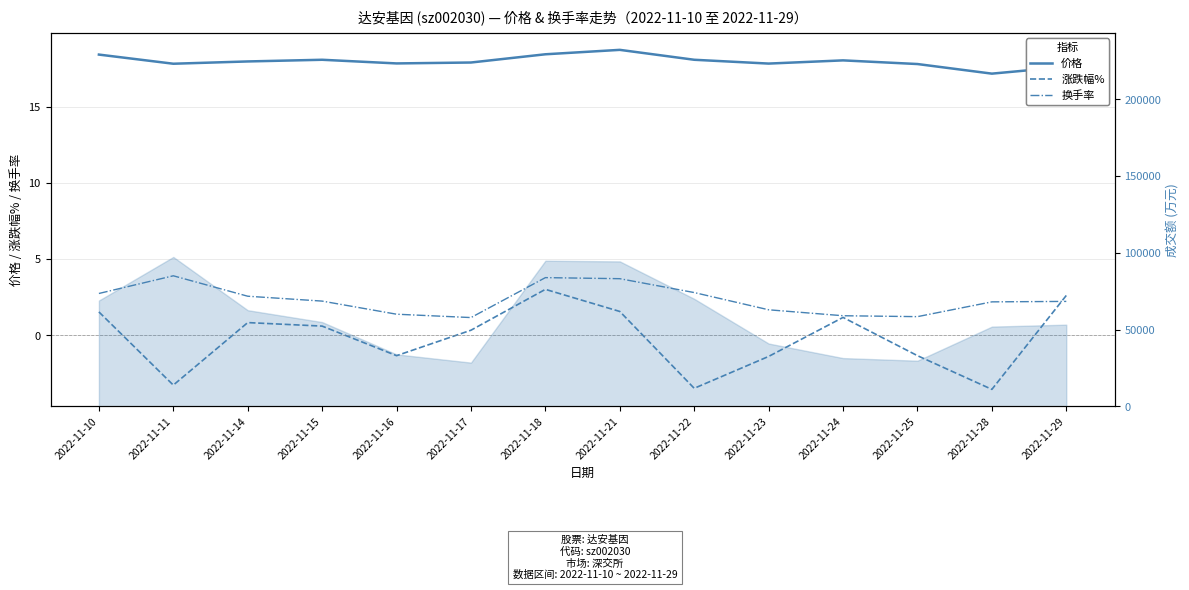

In 换手率, how many points are higher than both neighbors (excluding endpoints)?

2